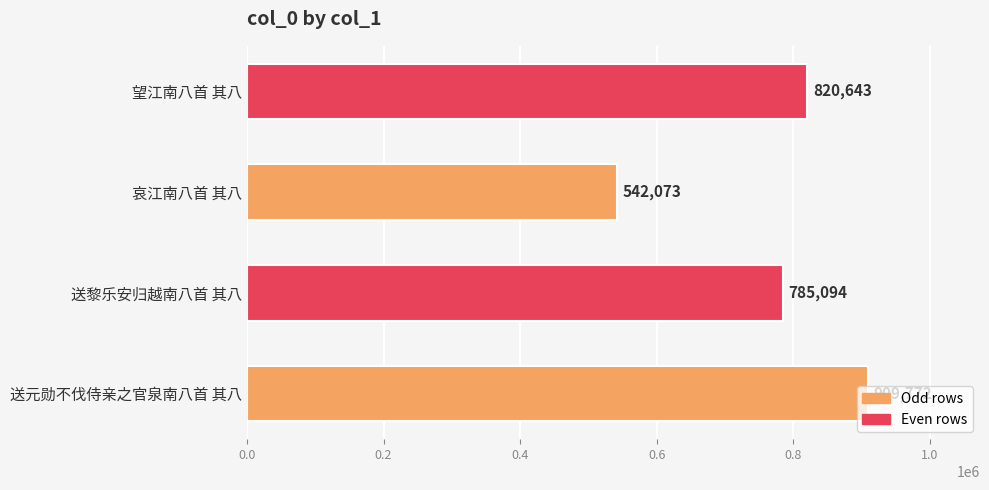

Between 送黎乐安归越南八首 其八 and 望江南八首 其八, which is larger?

望江南八首 其八